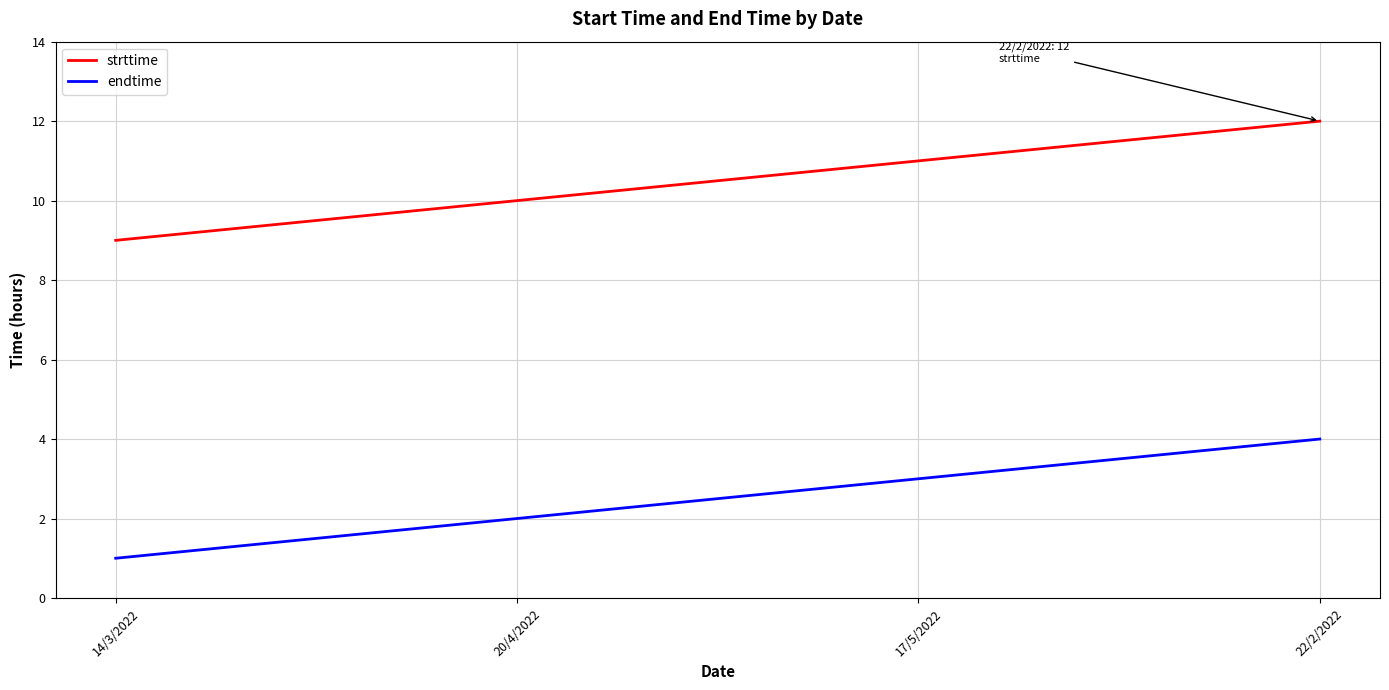

What position from the right is 17/5/2022?

2